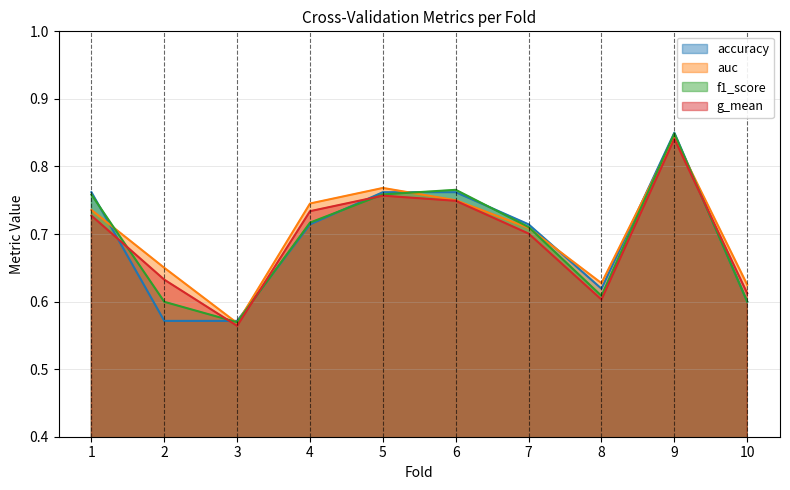

How many distinct data groups are displayed?

4